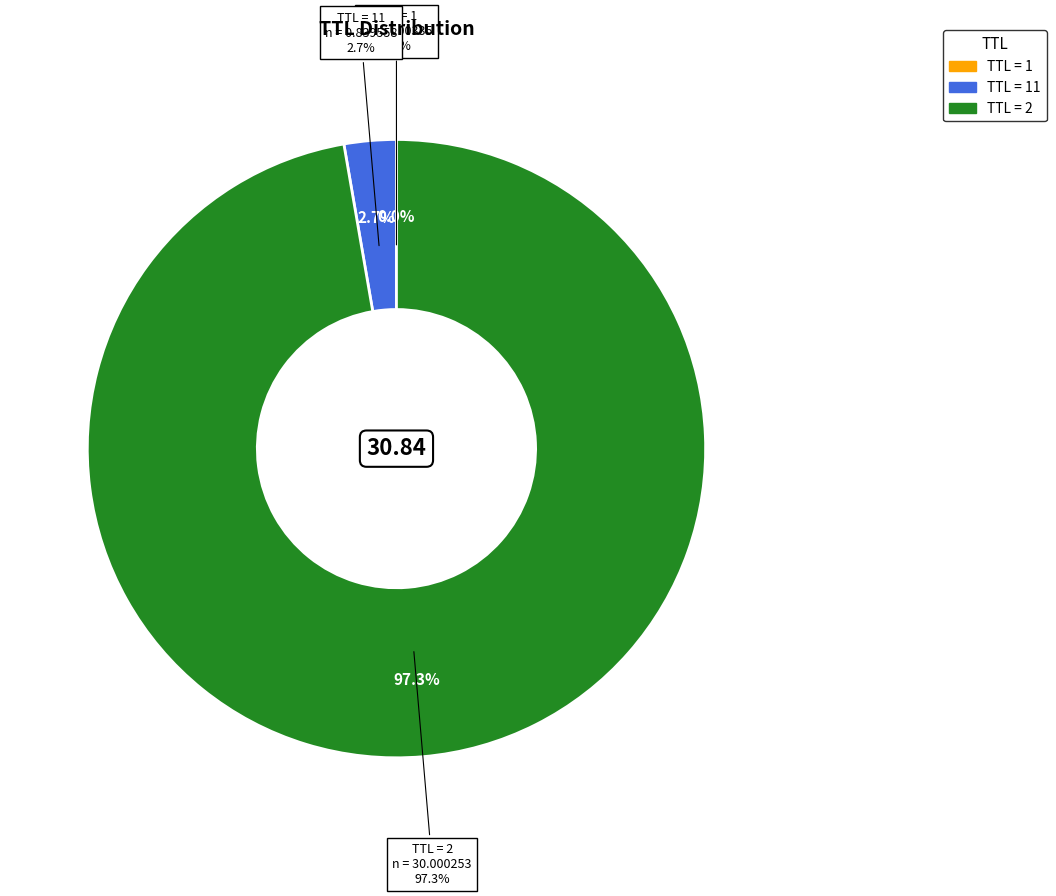

What percentage do 11 and 2 together represent?

100.0%